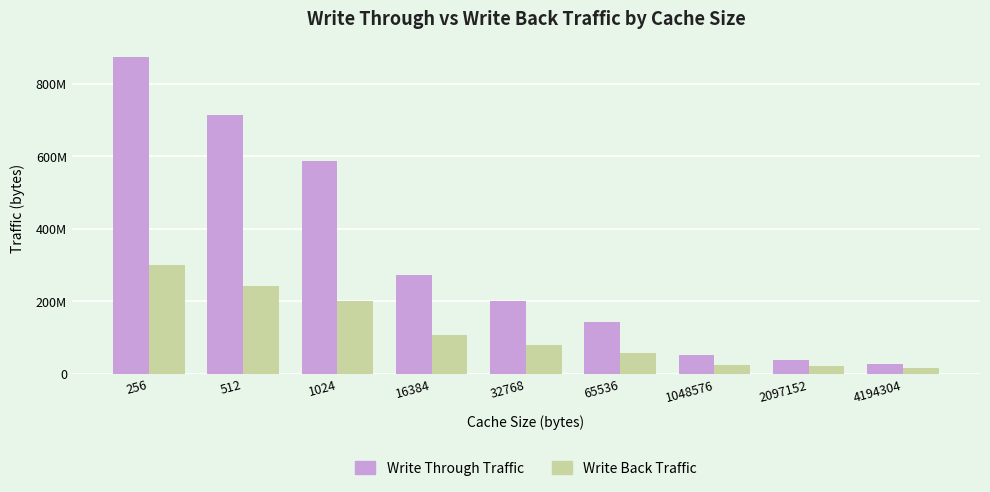

Which has a higher value, 2097152 or 512?

512